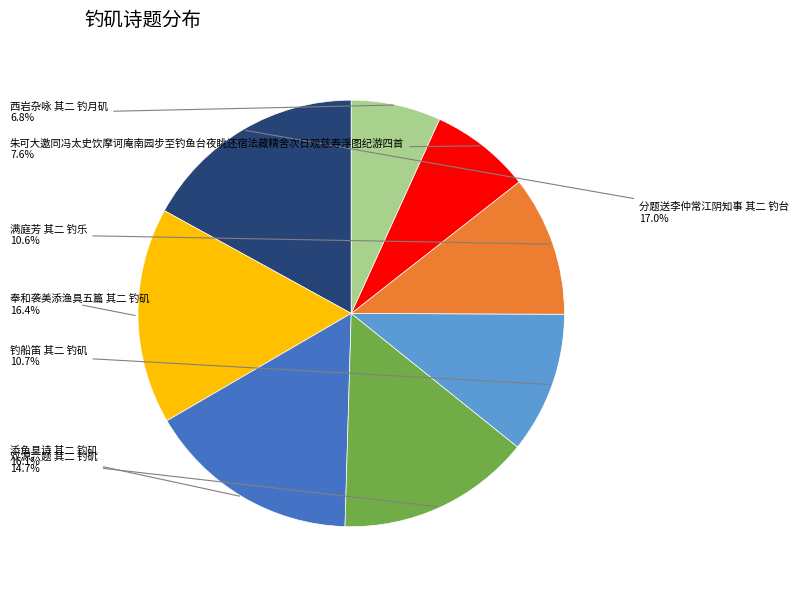

Is there a majority slice in this chart?

No